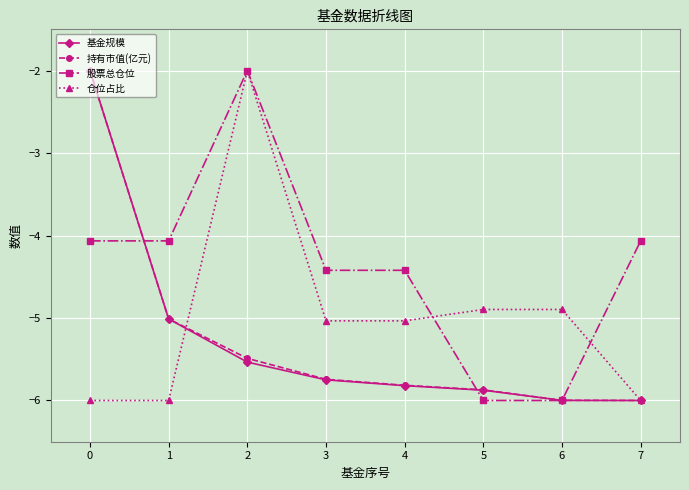

What is the value of the 仓位占比 point at the 7th from the left?

-4.9